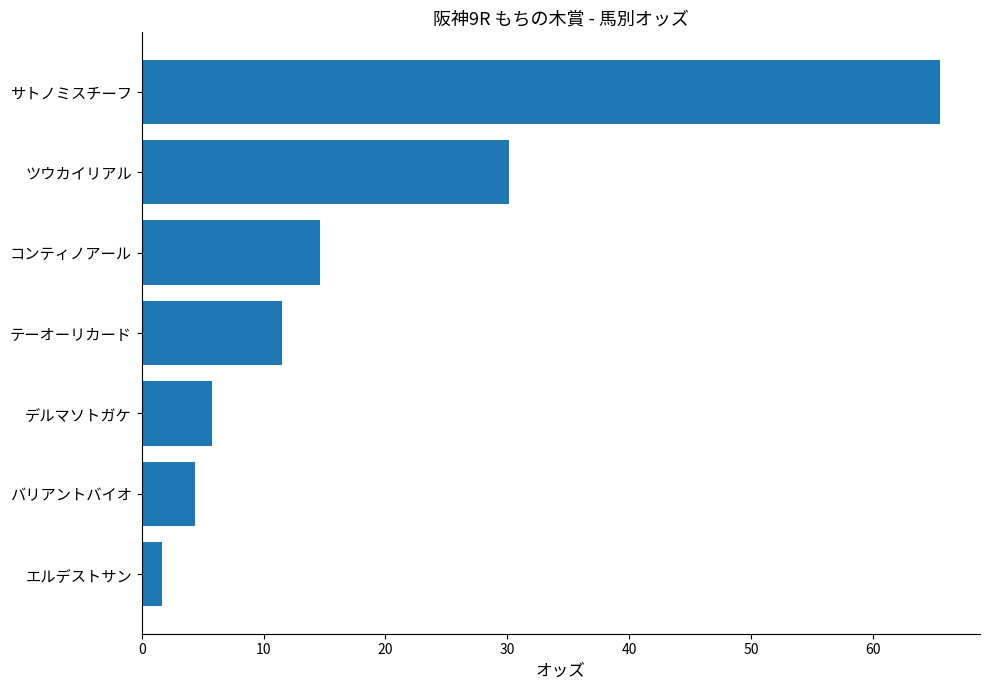

What is the minimum value shown in the chart?

1.7